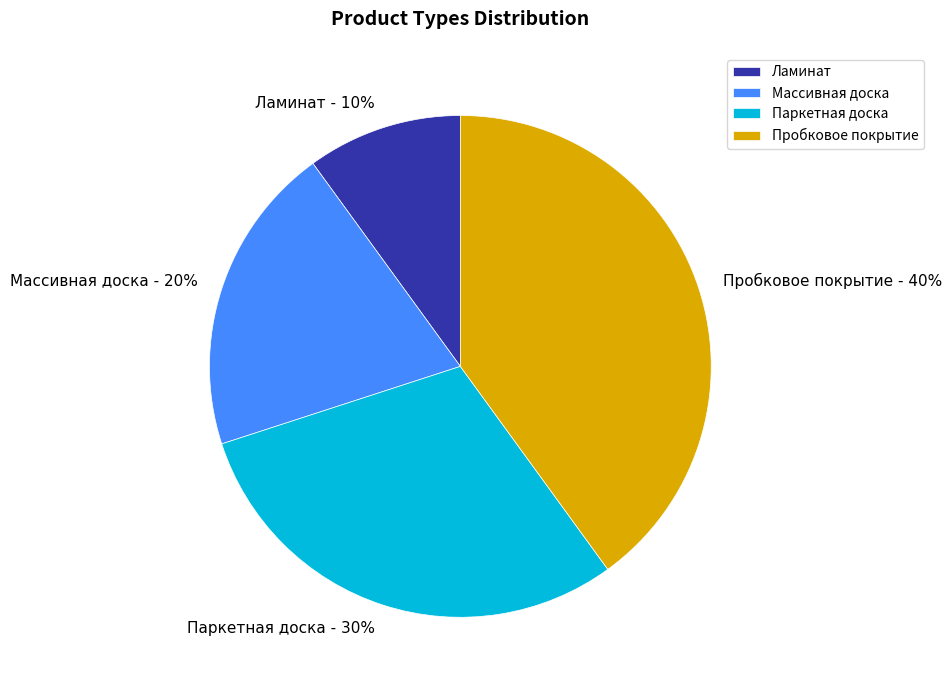

What is the ratio of the value at Паркетная доска to the value at Ламинат?

3.0